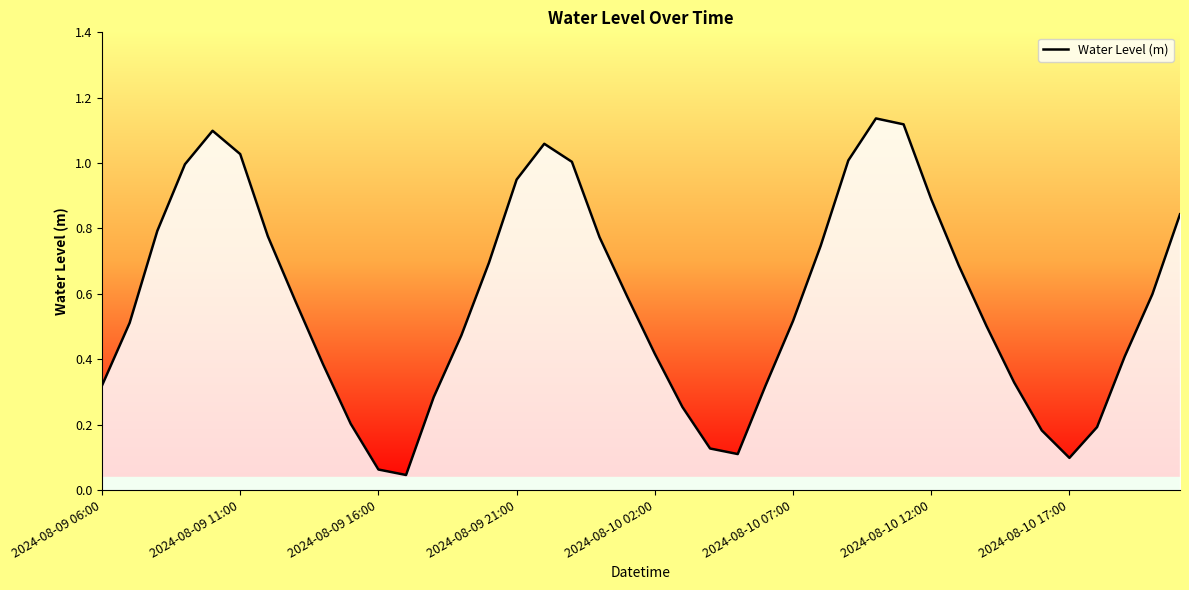

The value at 2024-08-09 11:00 is 0.6. True or false?

False